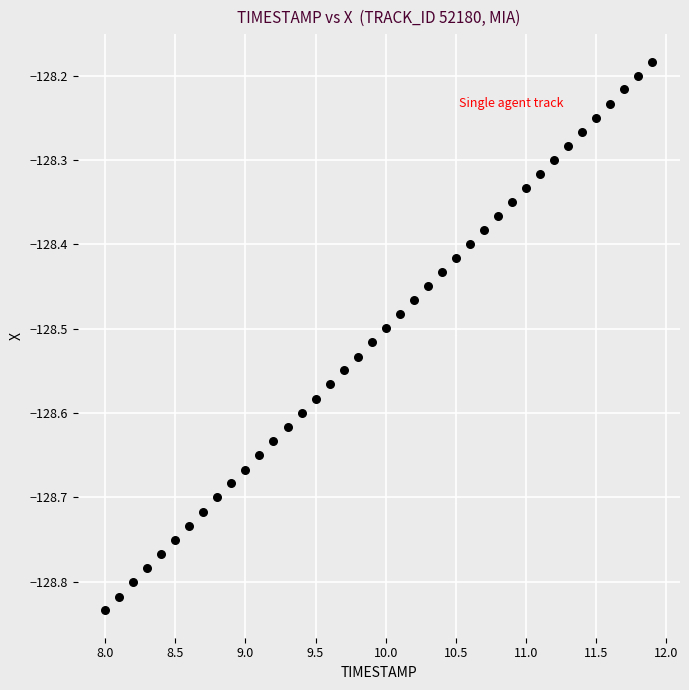

What is the range of Y values (max minus min)?

0.7